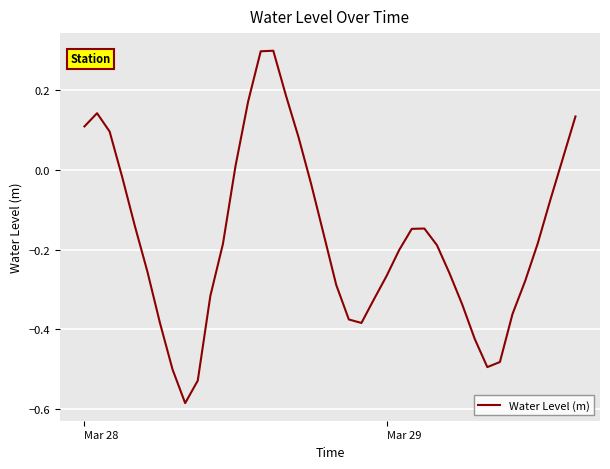

What is the maximum value shown in the chart?

0.3